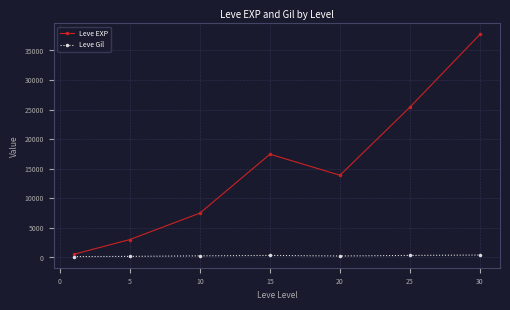

True or false: Leve Gil and Leve EXP intersect in this chart.

False